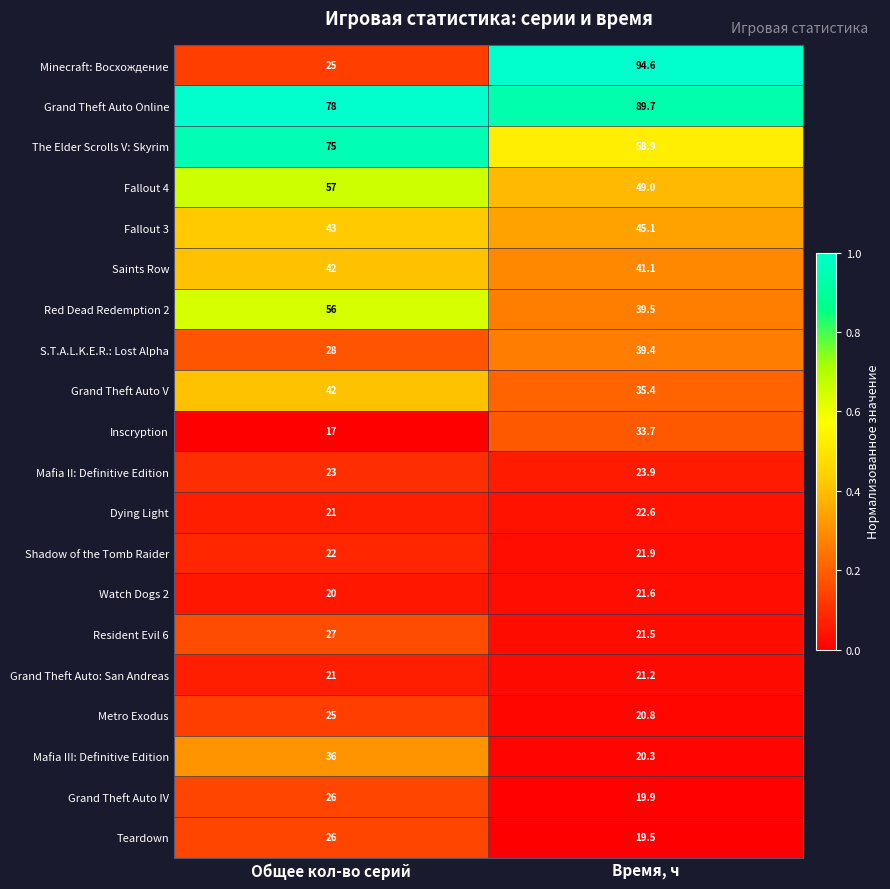

Which category has the highest value across all series?

Время, ч